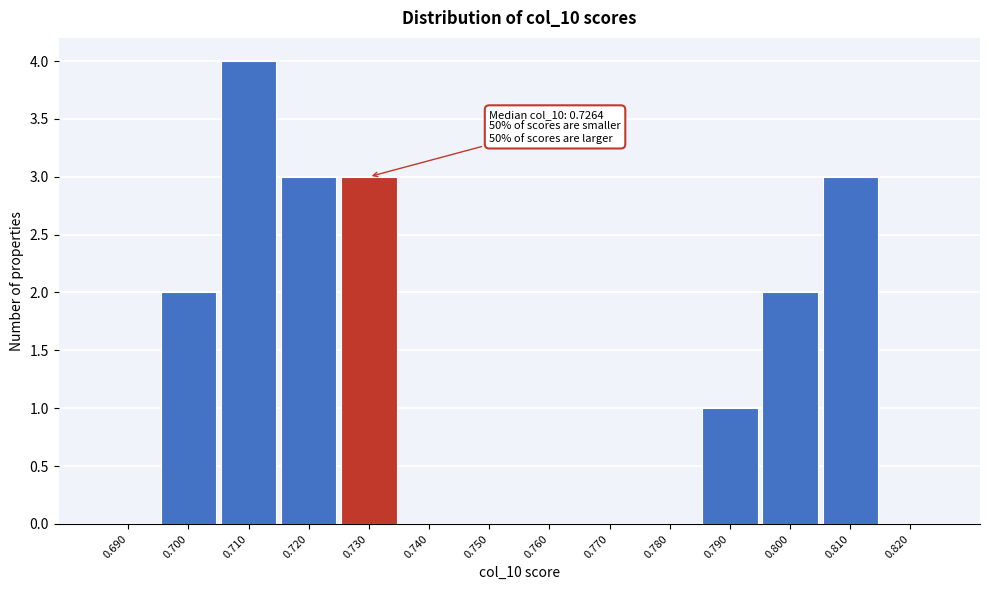

Which range on the x-axis has the tallest bar?

0.705 to 0.715